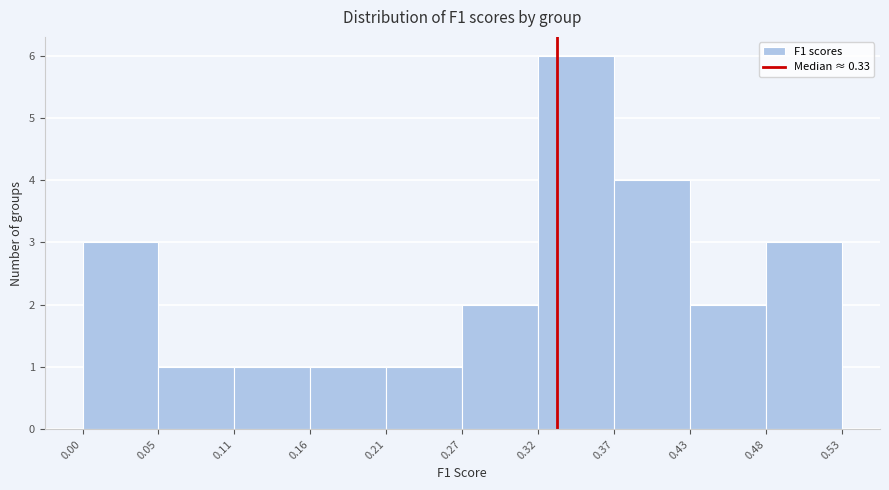

Which range on the x-axis has the tallest bar?

0.32 to 0.37